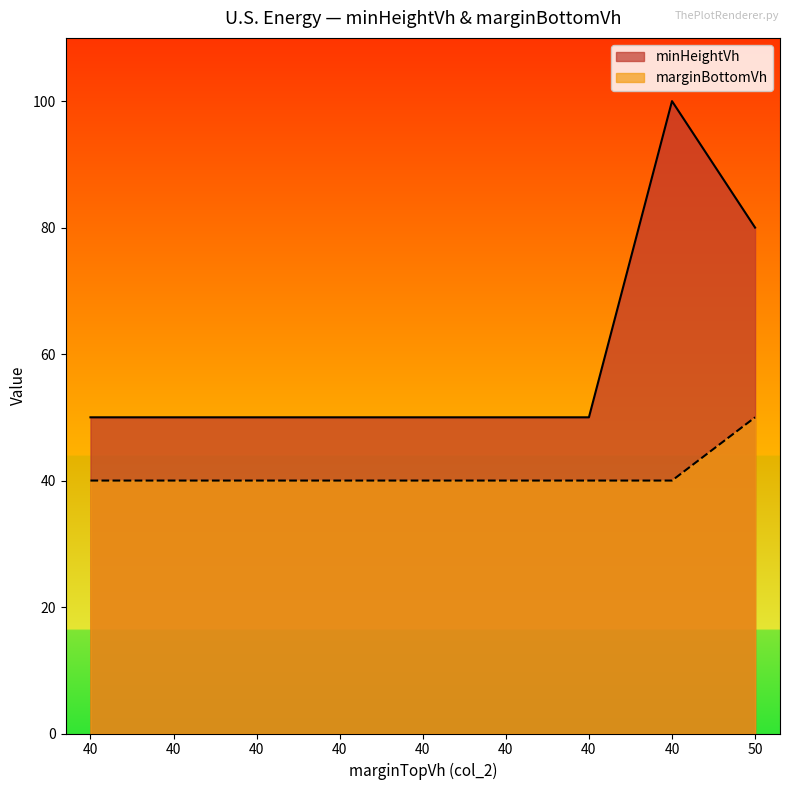

What is the value of the minHeightVh point at the 7th from the left?

50